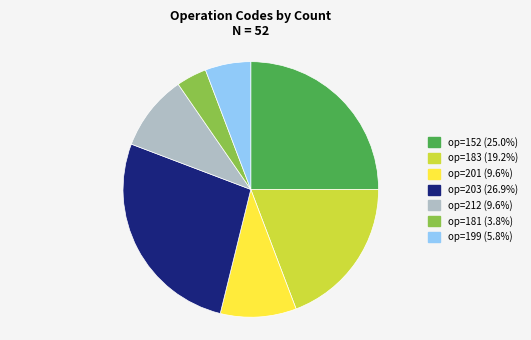

Is the sum of op=181 (3.8%) and op=183 (19.2%) greater than half?

No